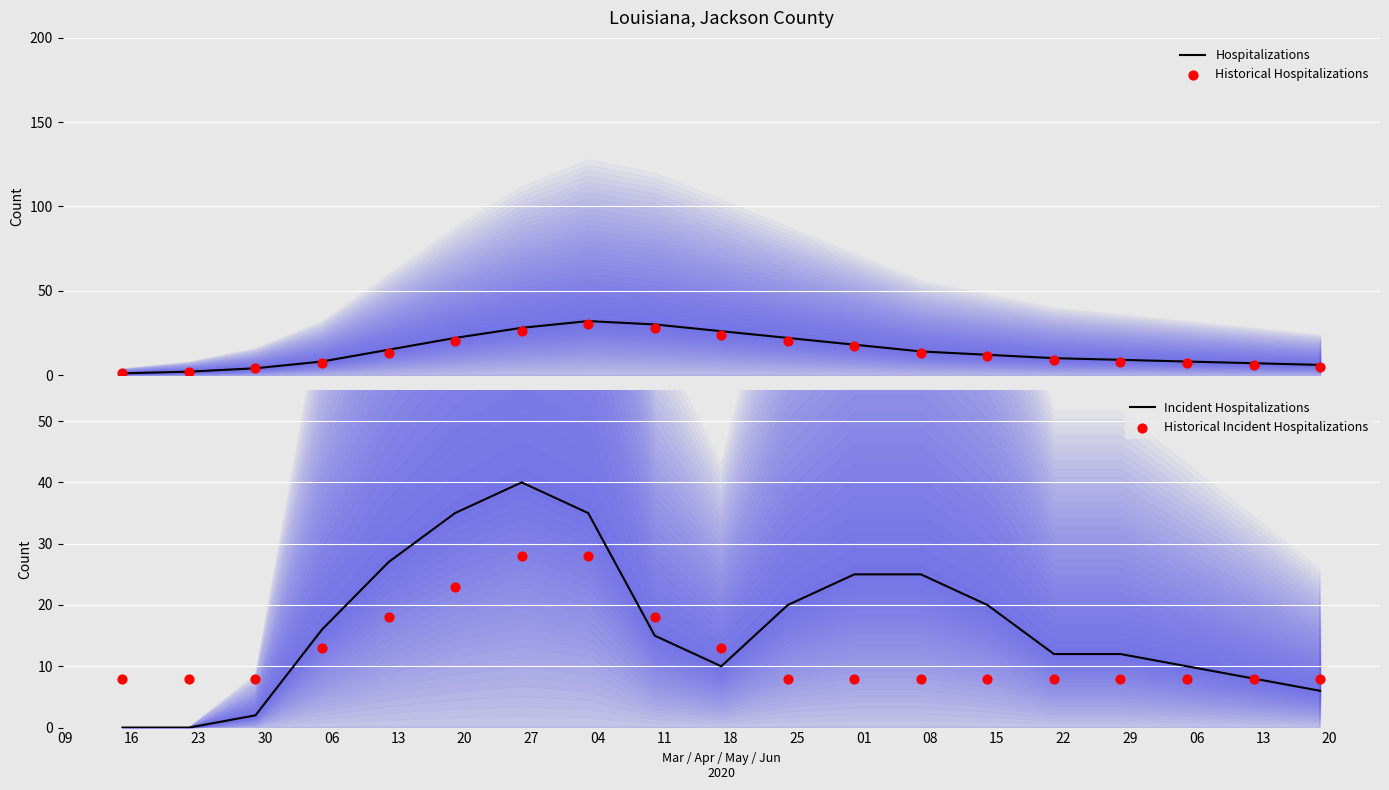

Which series contains the lowest Y value?

Incident Hospitalizations